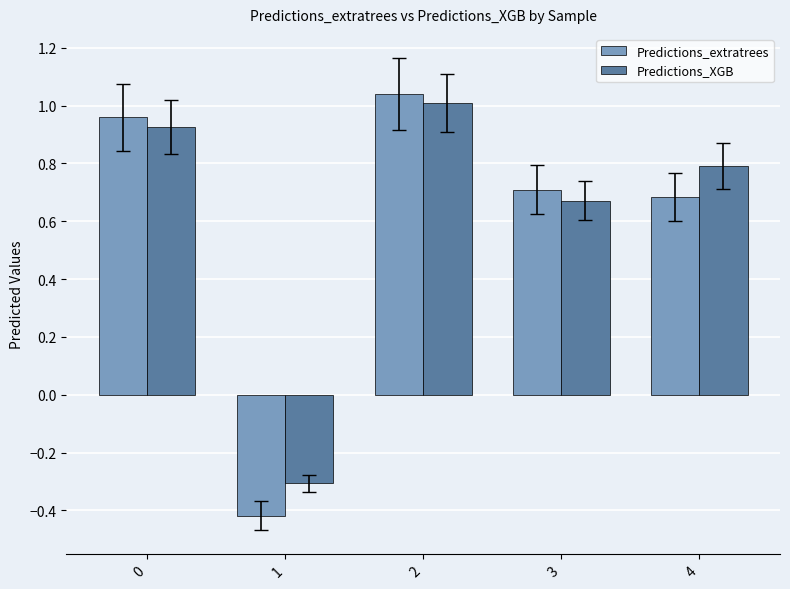

Which category has the lowest value in the Predictions_XGB series?

1